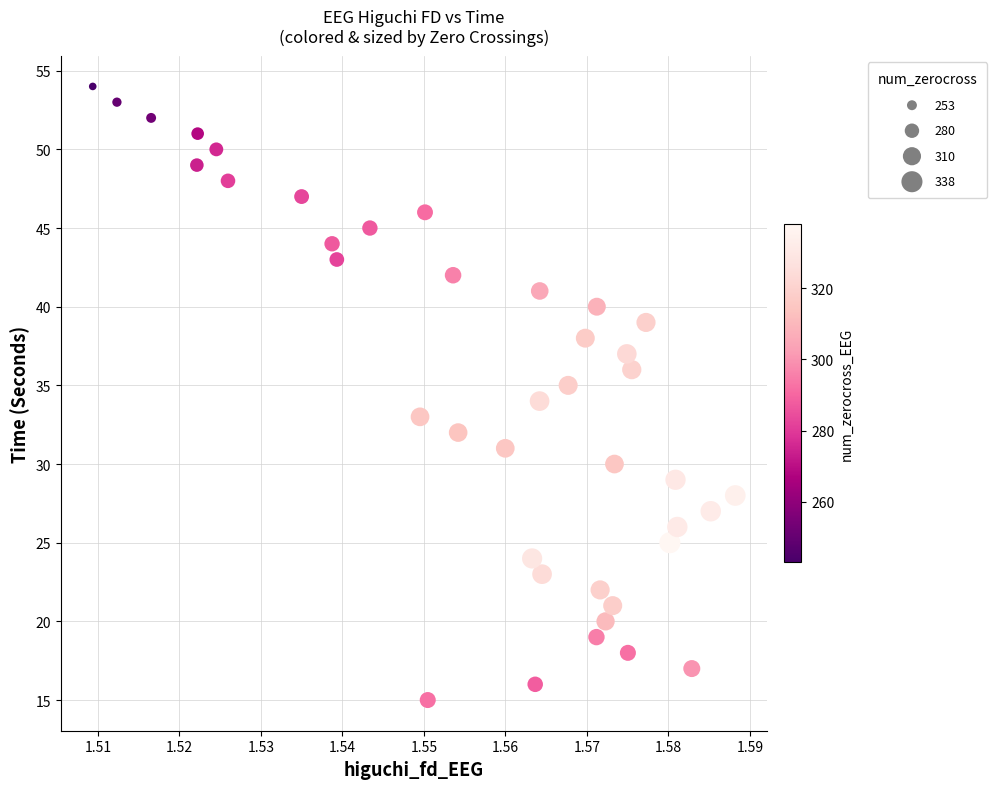

What is the range of Y values (max minus min)?

39